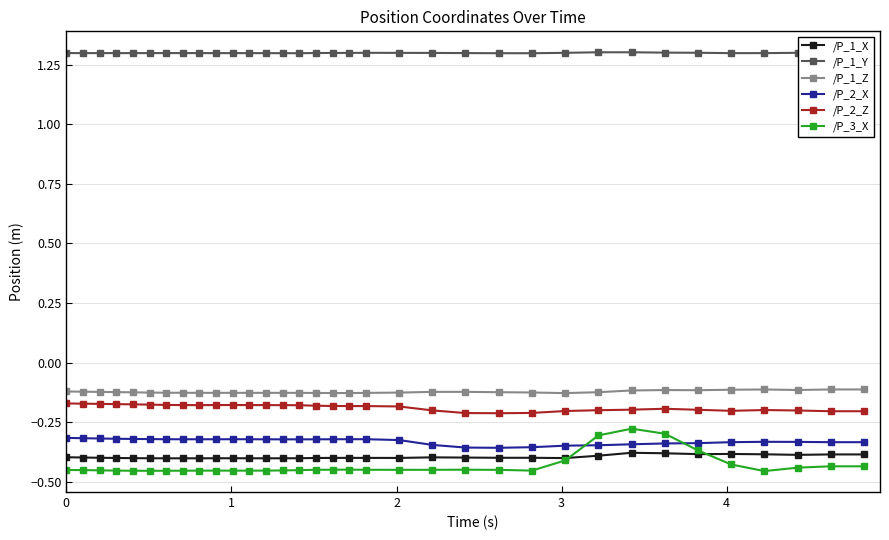

How many lines are shown in the chart?

6